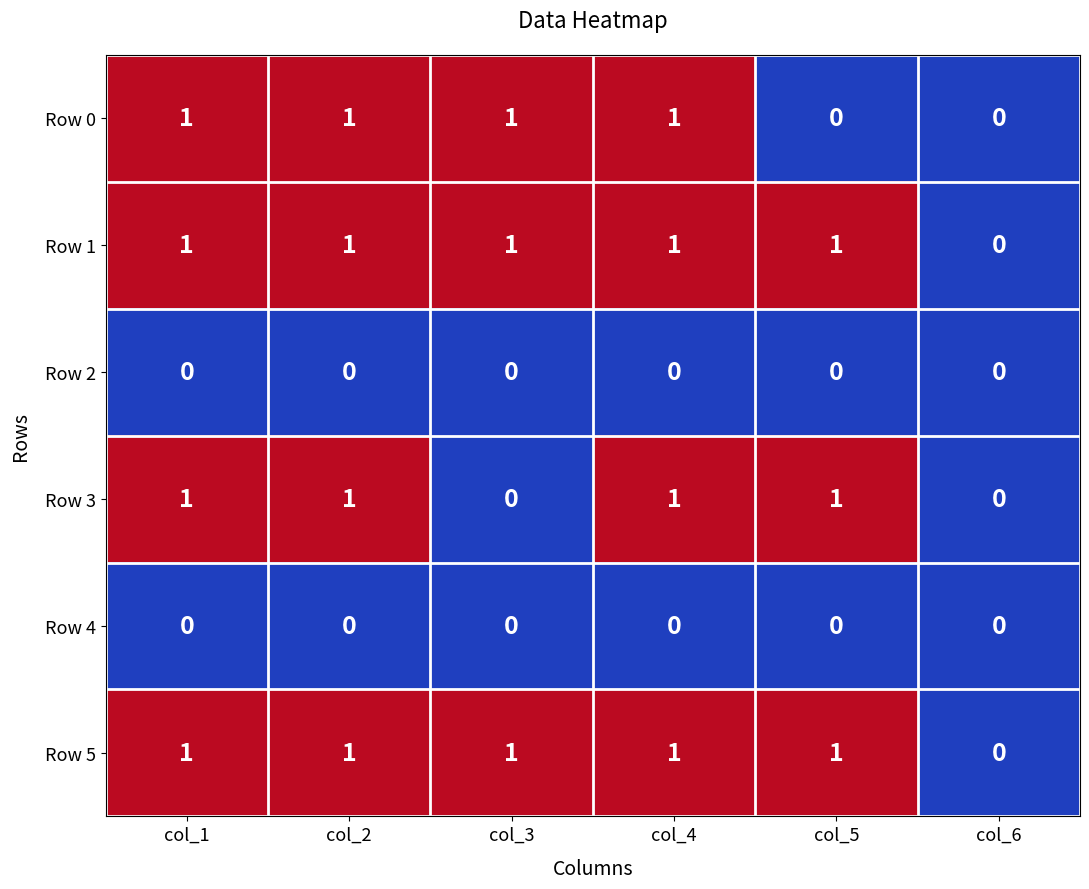

Count the number of data series in this chart.

6